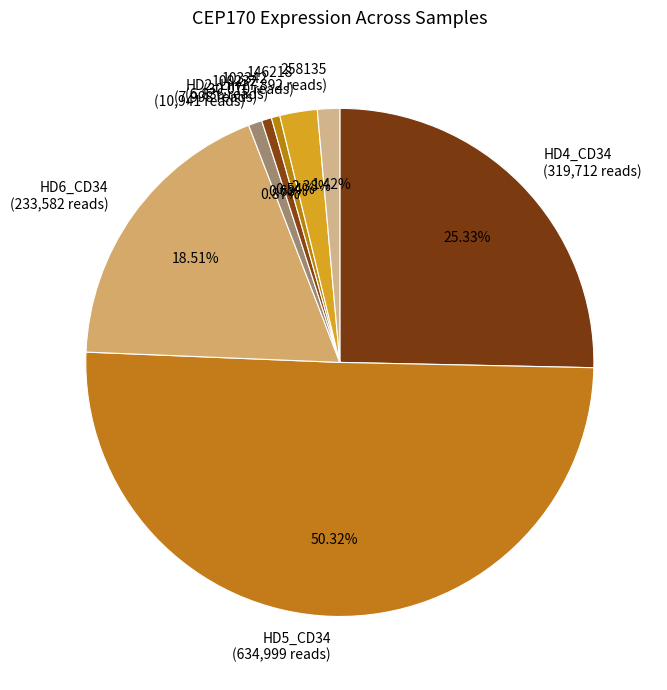

What is the majority slice?

HD5_CD34 (634,999 reads)